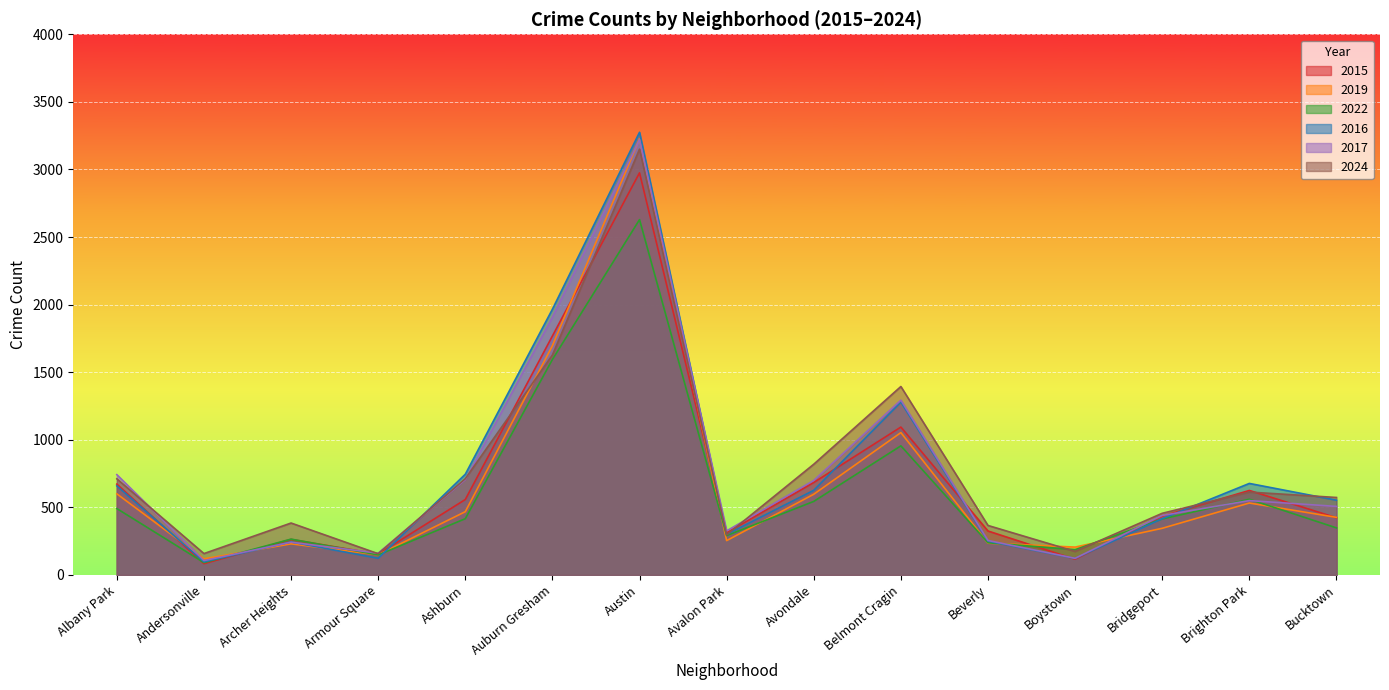

At which label does 2017 first exceed 507?

Albany Park